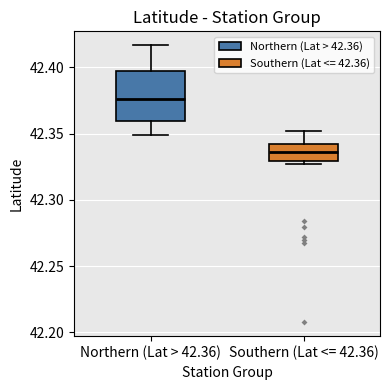

Comparing the boxes themselves (not the whiskers), which one is the tallest?

Northern (Lat > 42.36)